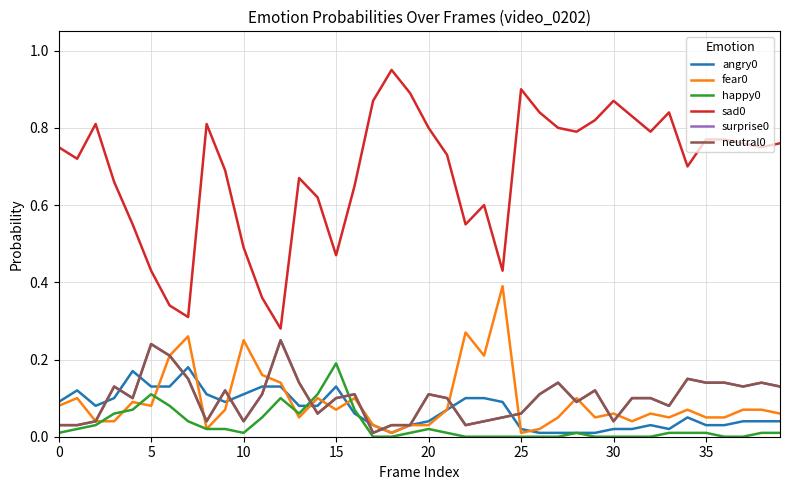

Does the chart display data point markers on the line(s)?

No